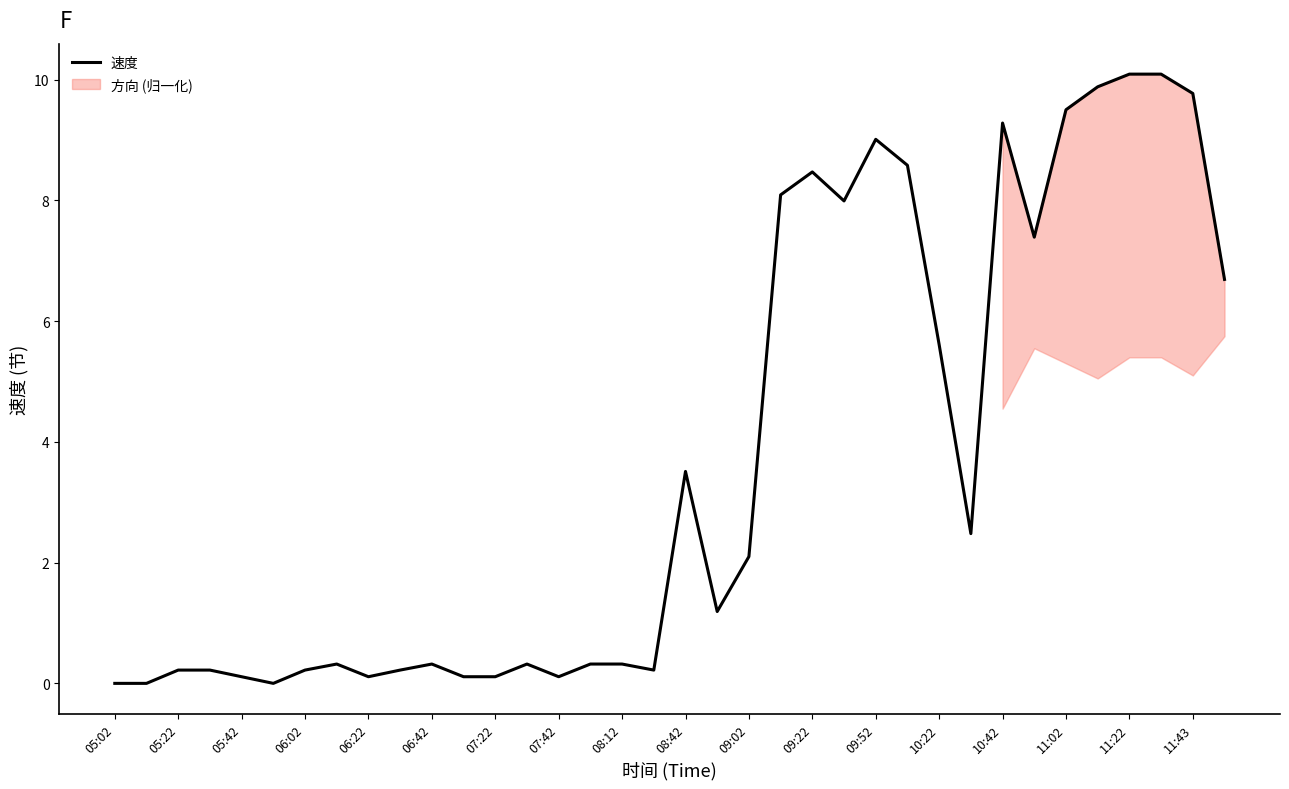

Does the chart have visible grid lines?

No